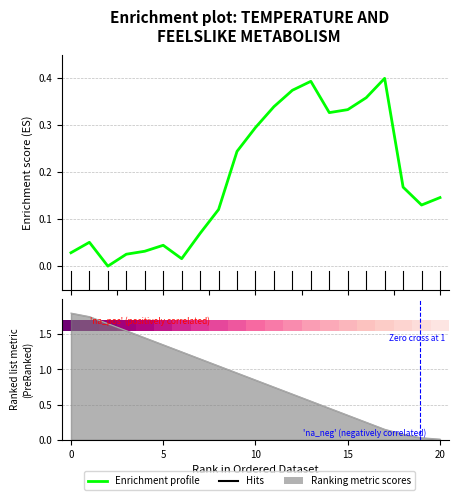

What is the greatest value displayed?

0.4